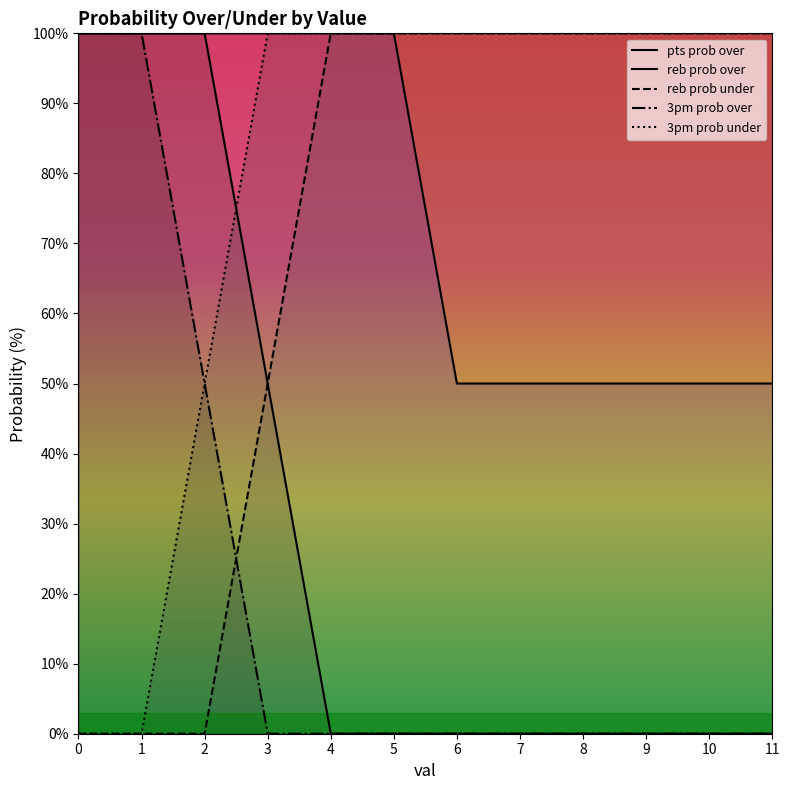

True or false: reb prob over has more than 1 points higher than both neighbors.

False